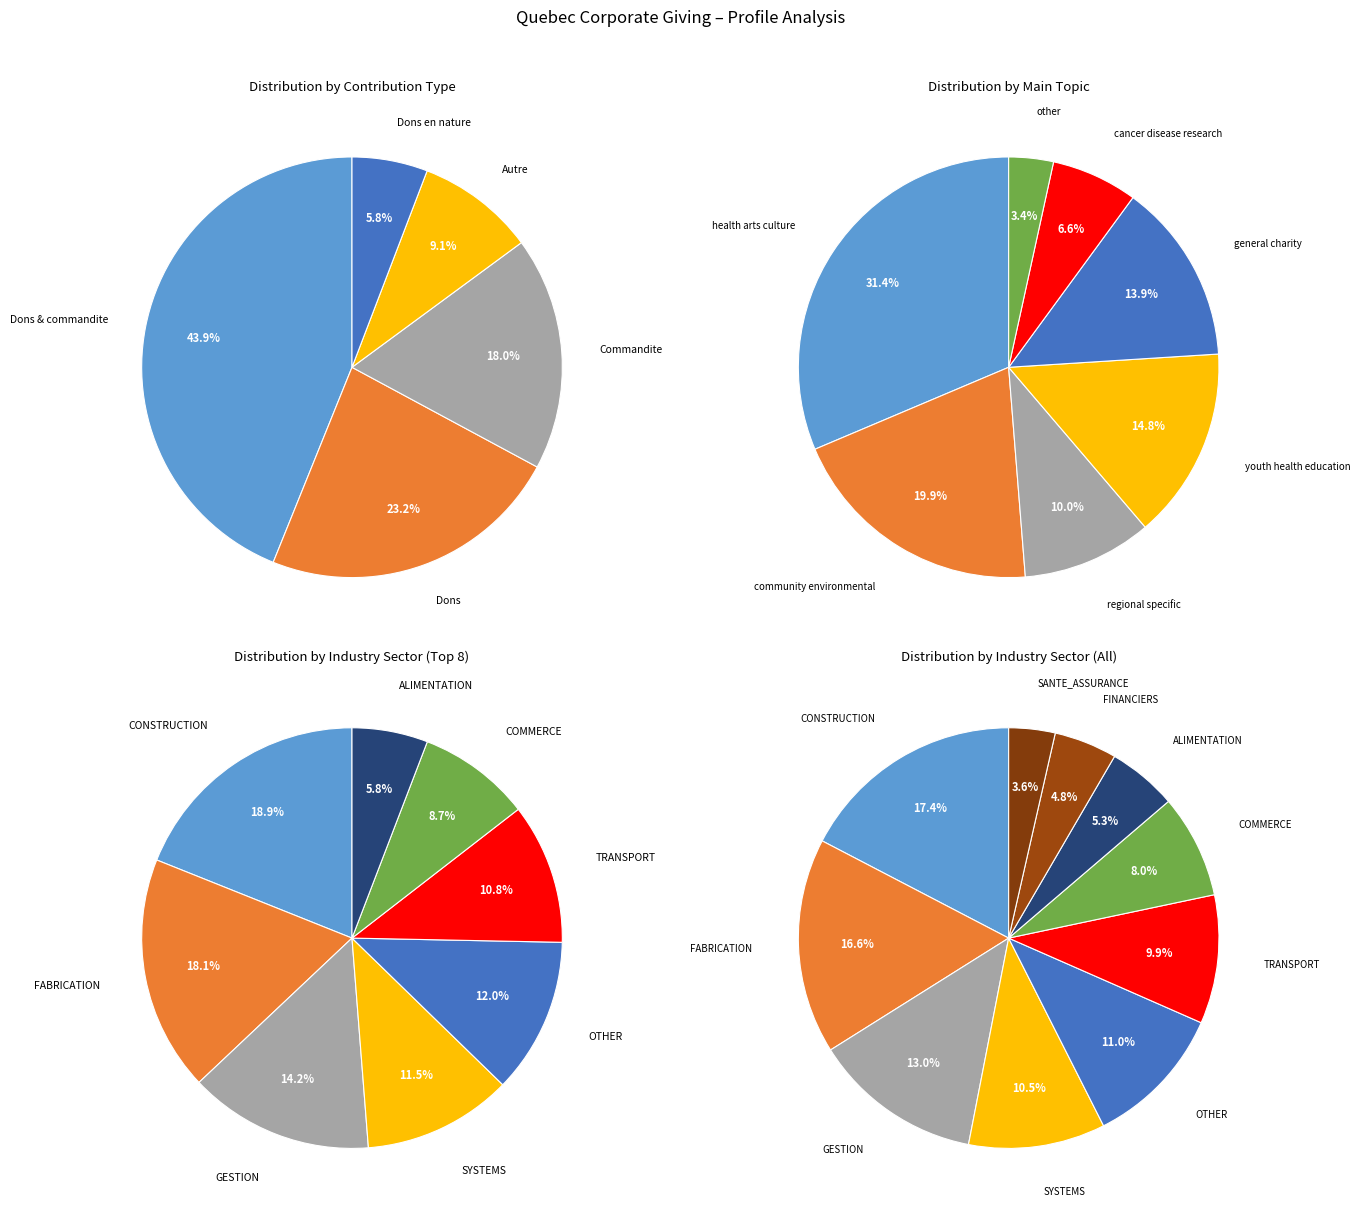

Is there a majority slice in this chart?

No